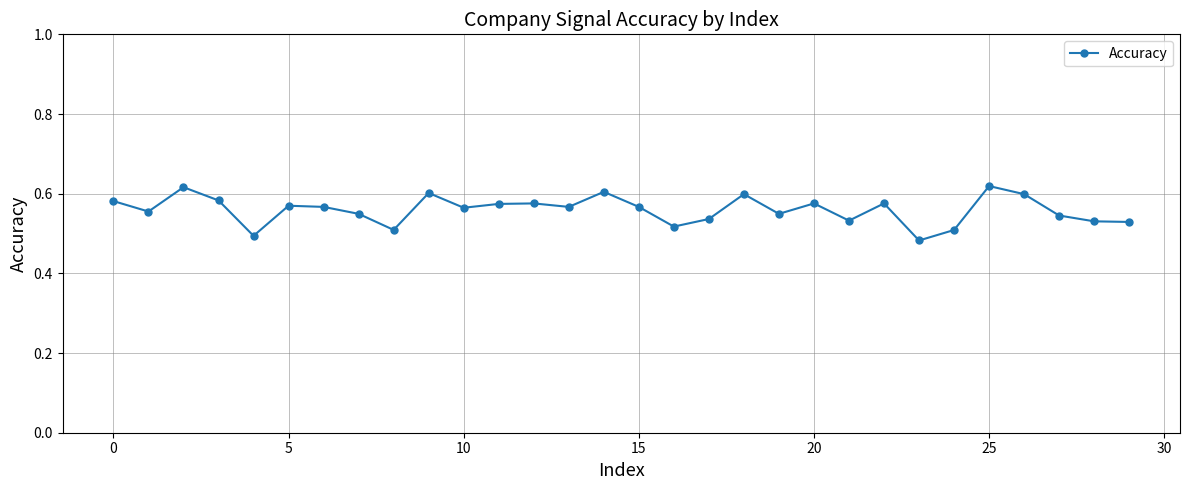

Count the values in the range 0 to 1.

30